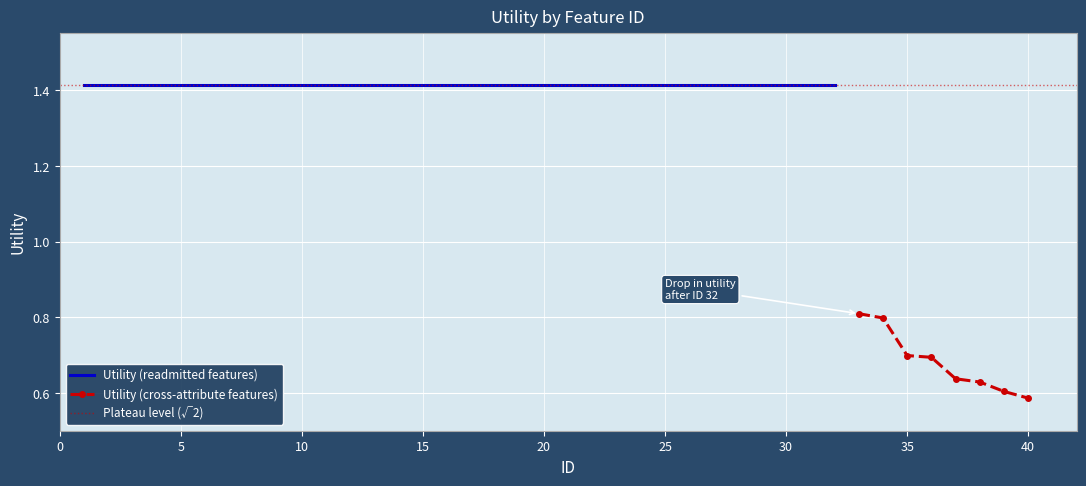

List the labels in order of value, largest first.

1, 2, 3, 4, 5, 6, 7, 8, 9, 10, 11, 12, 13, 14, 15, 16, 17, 18, 19, 20, 21, 22, 23, 24, 25, 26, 27, 28, 29, 30, 31, 32, 33, 34, 35, 36, 37, 38, 39, 40